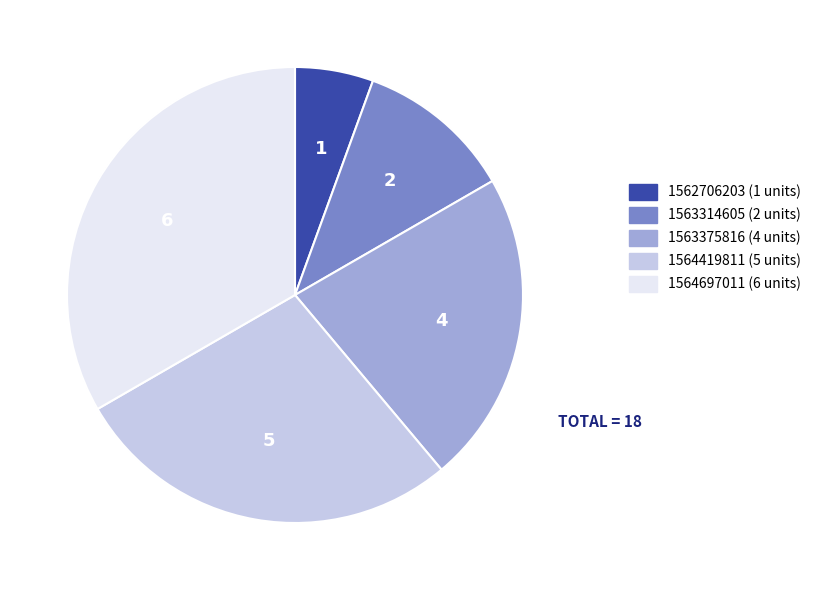

Is there a majority slice in this chart?

No